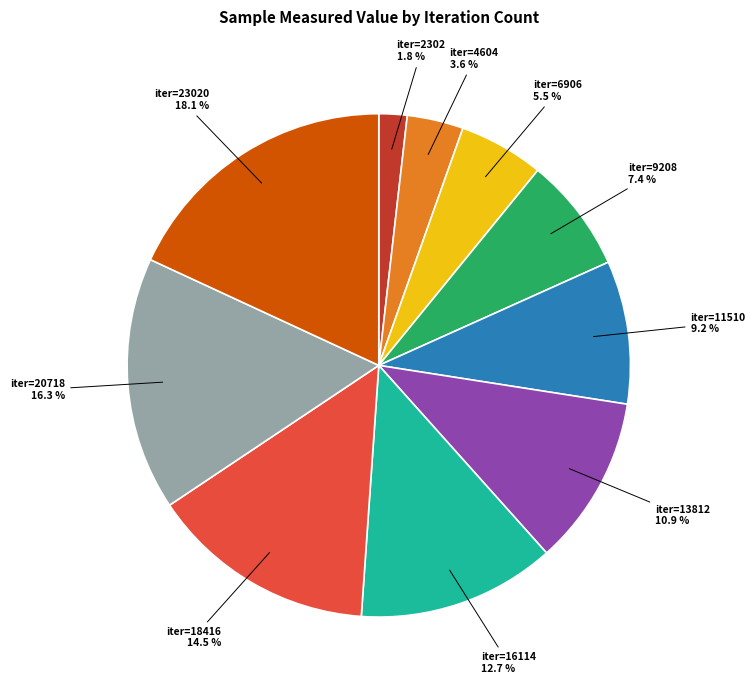

Is there any slice that represents more than half of the pie?

No